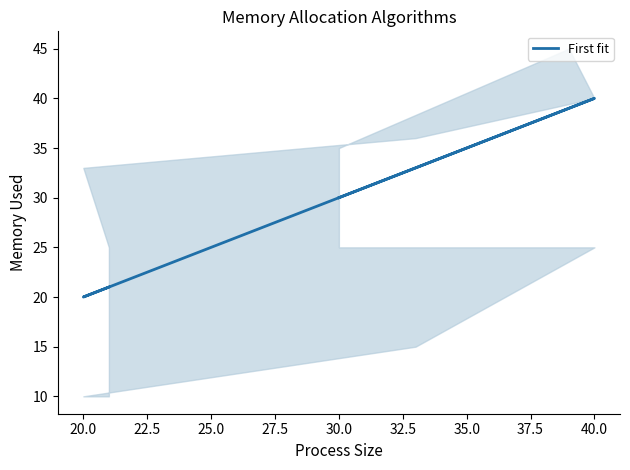

What is the sum of the values at 30.0 and 25.0?

54